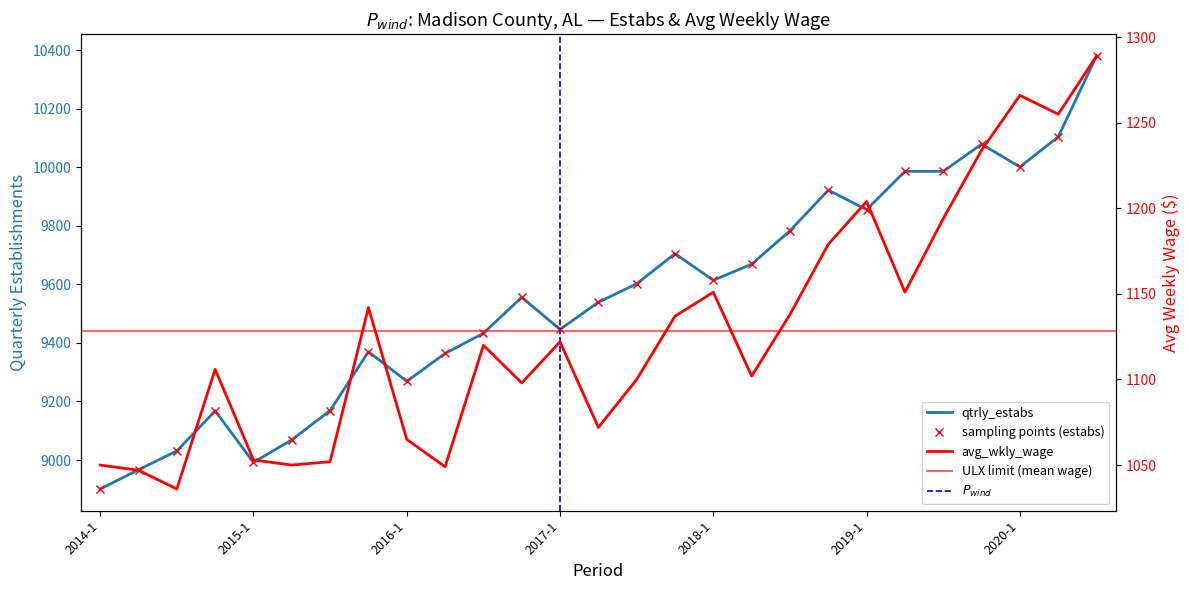

Reading right to left, what are all the values shown in this chart?

qtrly_estabs: 10380	10104	10001	10079	9986	9986	9855	9922	9783	9669	9614	9705	9602	9539	9446	9556	9433	9364	9269	9370	9169	9069	8992	9168	9031	8967	8901
avg_wkly_wage: 1289	1255	1266	1234	1194	1151	1204	1179	1138	1102	1151	1137	1100	1072	1122	1098	1120	1049	1065	1142	1052	1050	1053	1106	1036	1047	1050